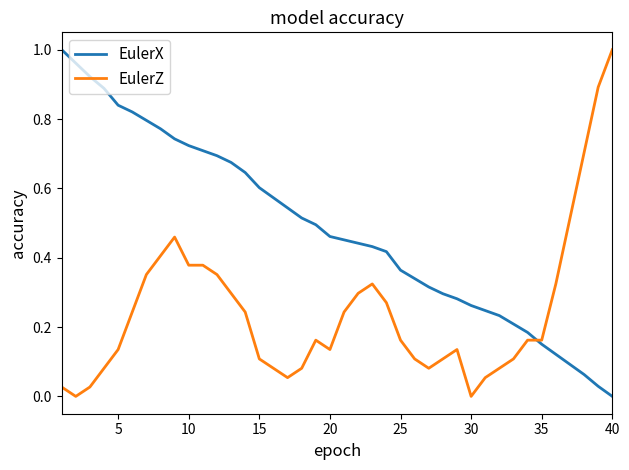

True or false: EulerX and EulerZ intersect in this chart.

True